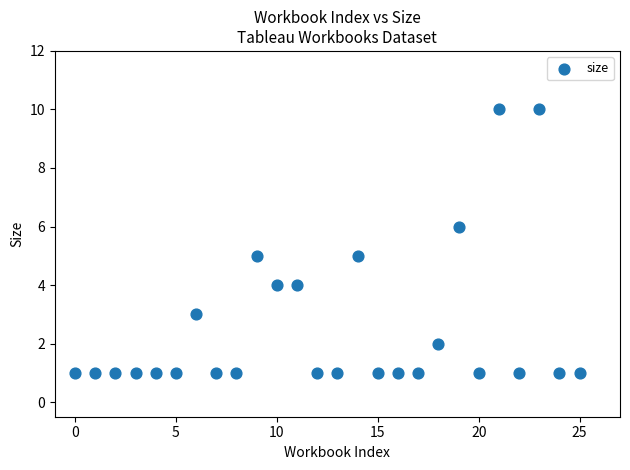

What is the range of Y values (max minus min)?

9